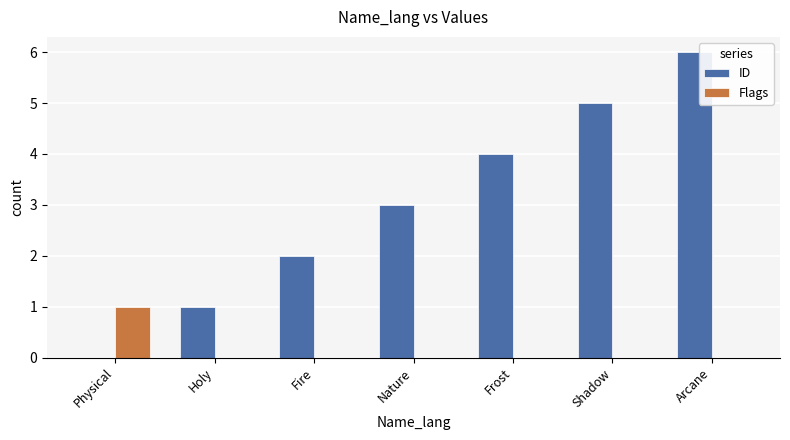

Is the value of Flags at Fire greater than the value of ID at Holy?

No